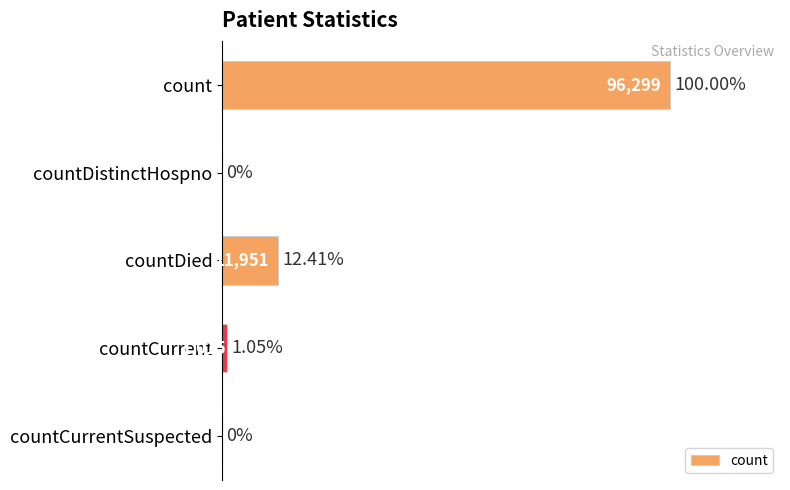

At which category does the chart reach its peak across all series?

count